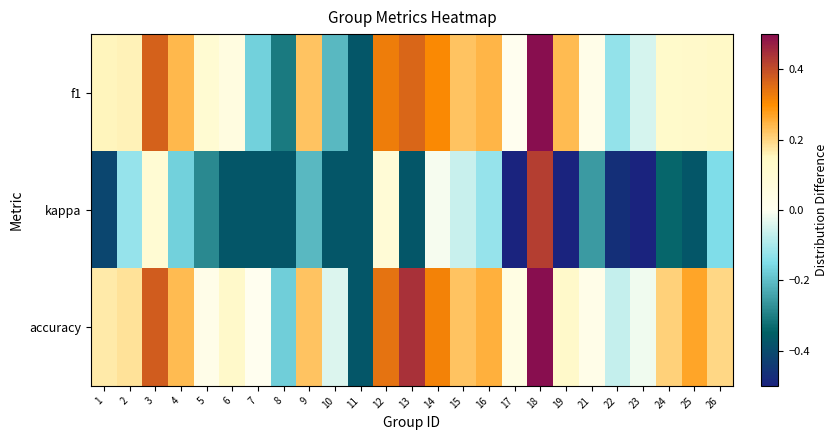

Reading left to right, extract all data points from this chart.

f1: 1=0.2	2=0.2	3=0.4	4=0.2	5=0.1	6=0.1	7=-0.2	8=-0.3	9=0.2	10=-0.2	11=-0.4	12=0.3	13=0.4	14=0.3	15=0.2	16=0.2	17=0.0	18=0.5	19=0.2	21=0.0	22=-0.1	23=-0.0	24=0.1	25=0.1	26=0.1
kappa: 1=-0.4	2=-0.1	3=0.1	4=-0.2	5=-0.3	6=-0.4	7=-0.4	8=-0.4	9=-0.2	10=-0.4	11=-0.4	12=0.1	13=-0.4	14=-0.0	15=-0.1	16=-0.1	17=-0.5	18=0.4	19=-0.5	21=-0.3	22=-0.5	23=-0.7	24=-0.3	25=-0.4	26=-0.2
accuracy: 1=0.2	2=0.2	3=0.4	4=0.2	5=0.0	6=0.1	7=0.0	8=-0.2	9=0.2	10=-0.0	11=-0.4	12=0.3	13=0.4	14=0.3	15=0.2	16=0.3	17=0.0	18=0.5	19=0.1	21=0.0	22=-0.1	23=-0.0	24=0.2	25=0.3	26=0.2